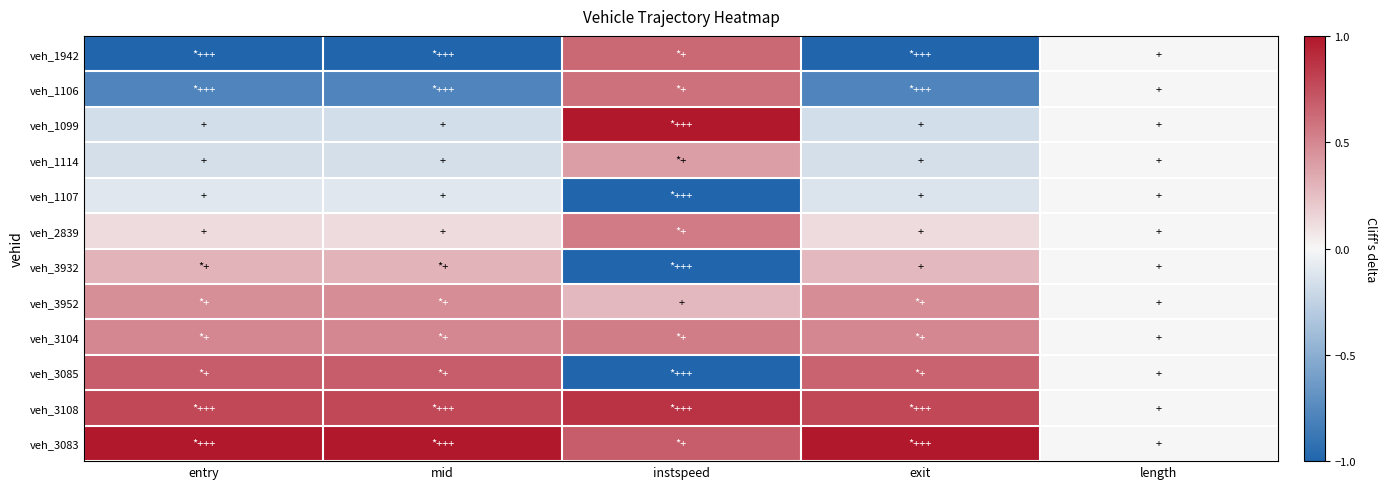

Rank the series by their maximum value, from highest to lowest.

veh_1099, veh_3083, veh_3108, veh_3085, veh_1942, veh_1106, veh_2839, veh_3104, veh_3952, veh_1114, veh_3932, veh_1107